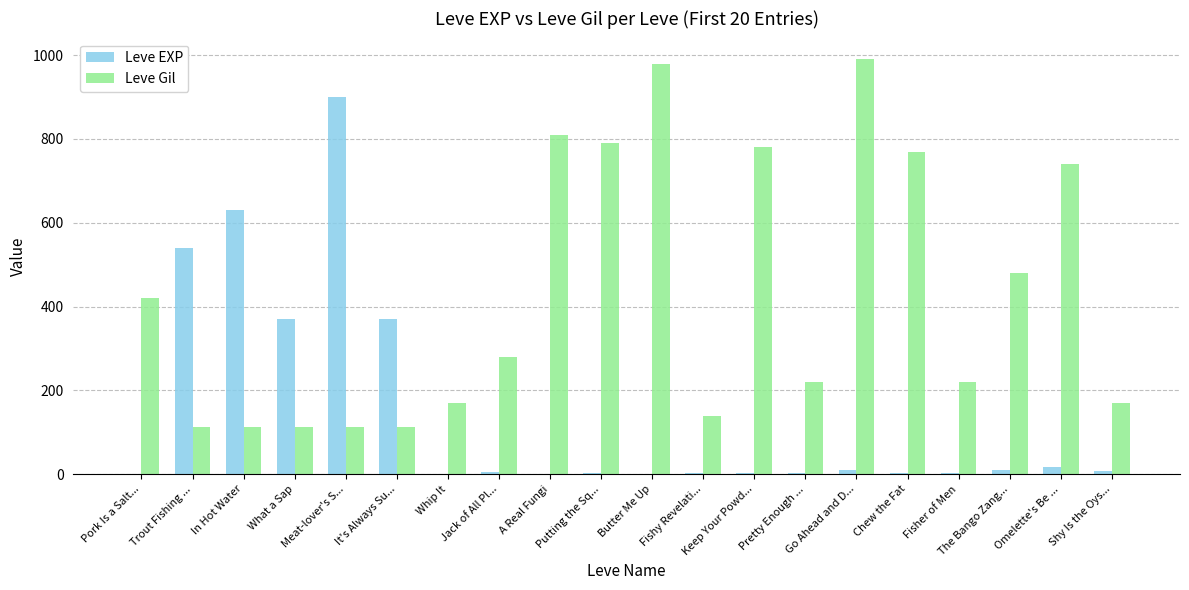

The value of Leve Gil at Chew the Fat is 770. True or false?

True